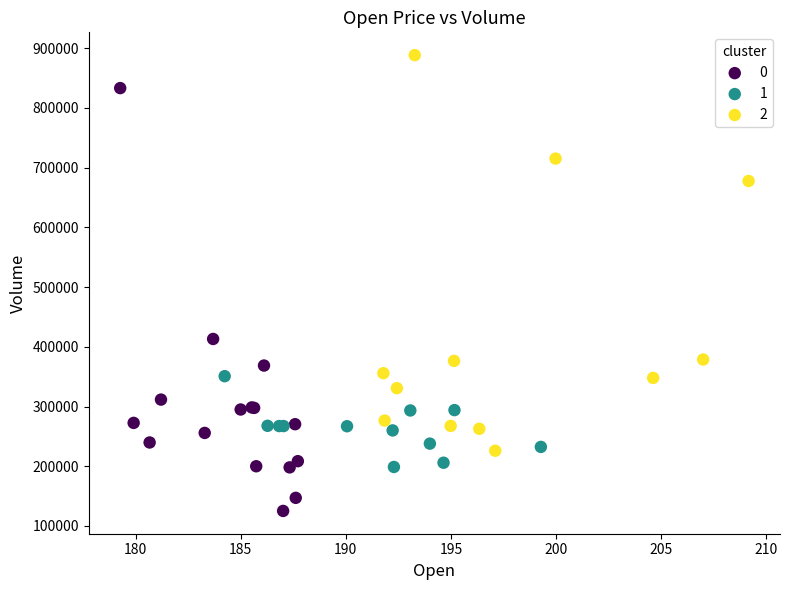

Which series contains the highest Y value?

2